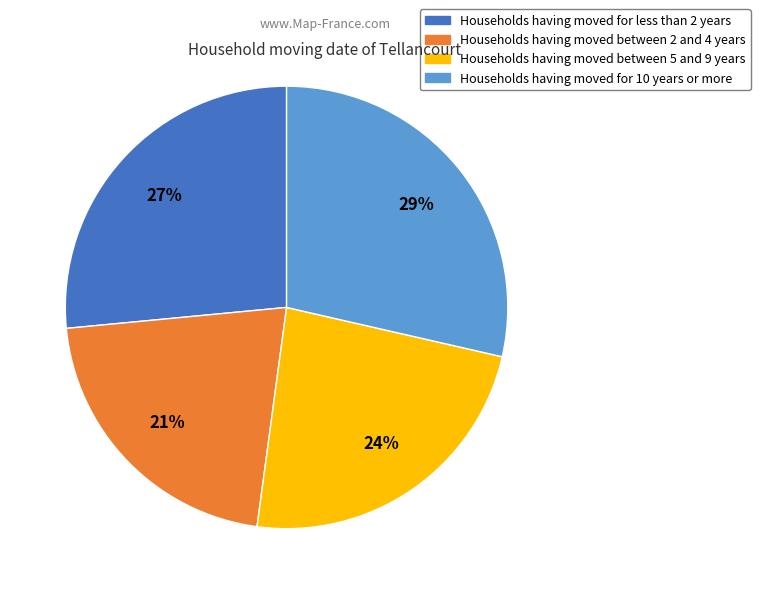

What is the smallest slice in the pie chart?

Households having moved between 2 and 4 years